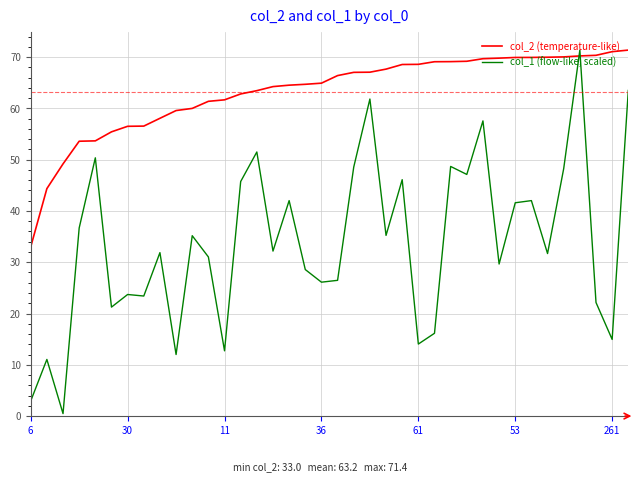

True or false: col_1 (flow-like, scaled) has more than 1 interior local peaks.

True